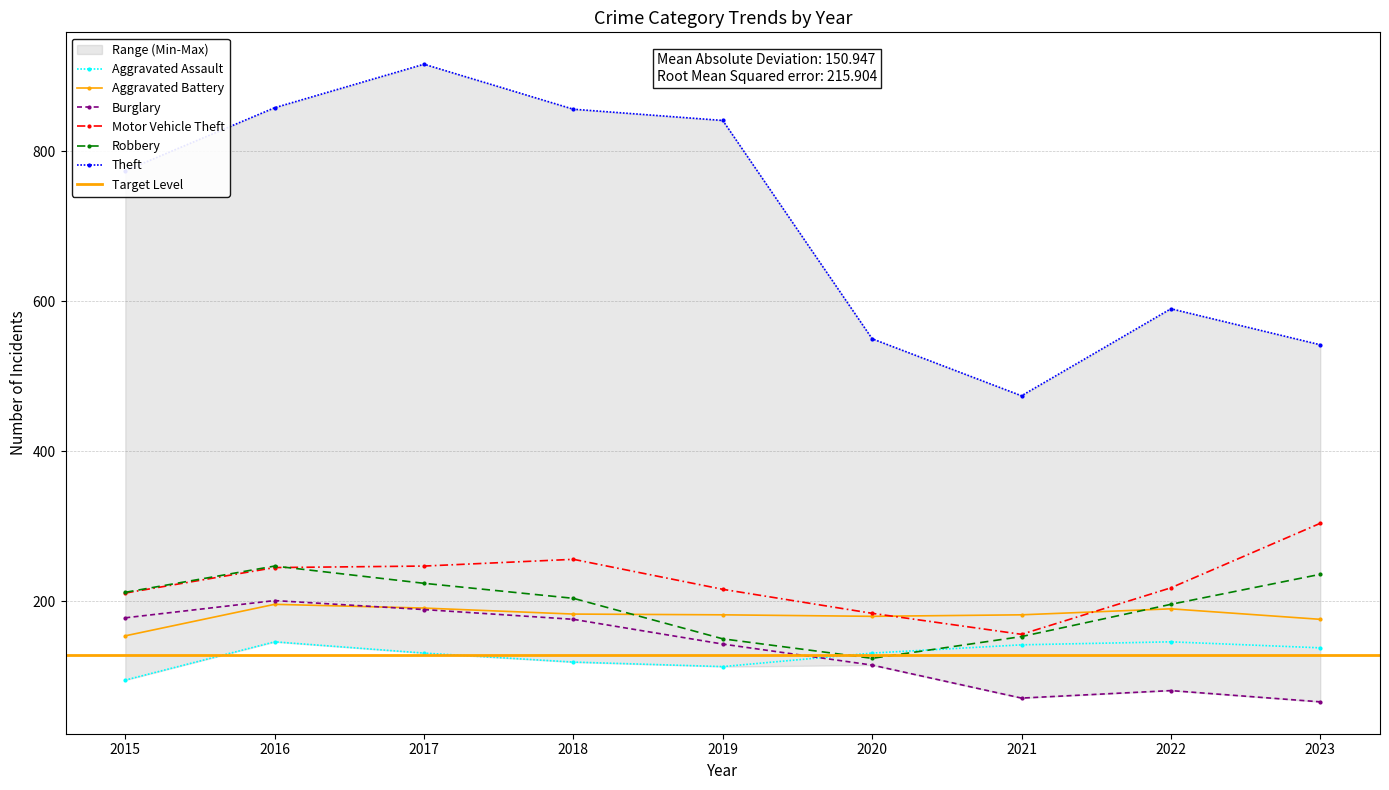

What is the sum of all Motor Vehicle Theft values?

2037